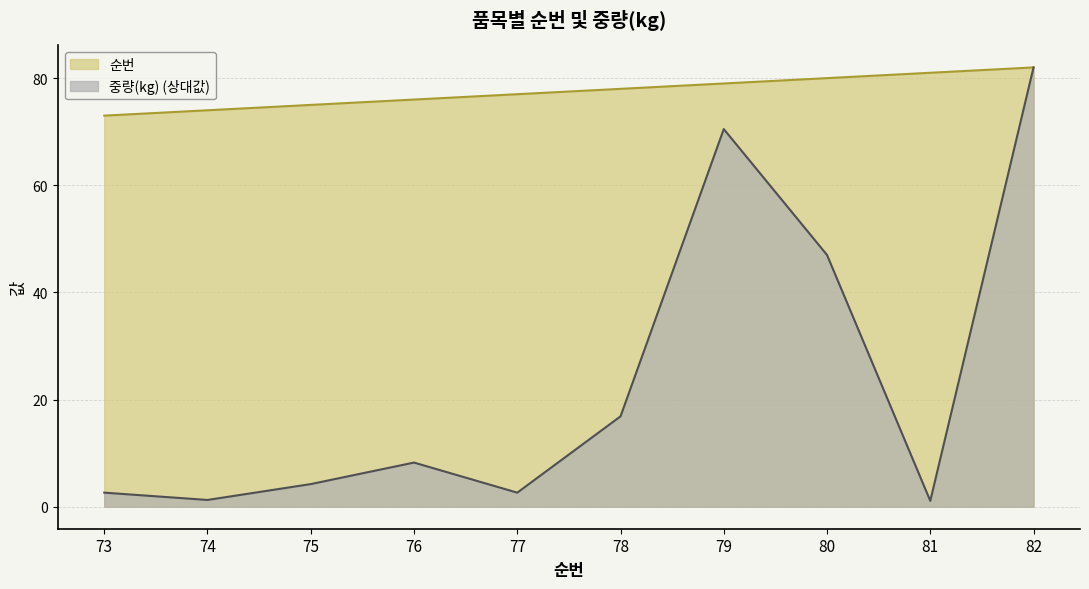

What is the difference between the 중량(kg) values at 80 and 76?

38.7